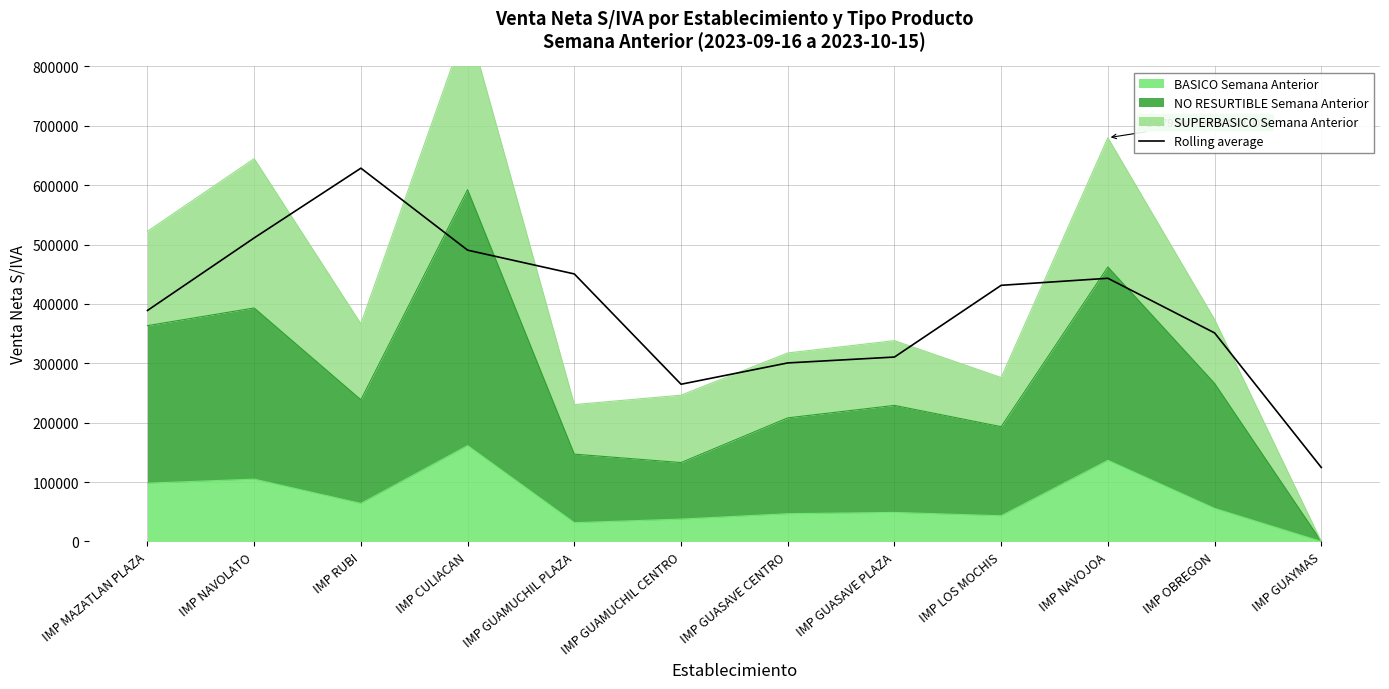

The chart shows a value of 511219.4 at IMP NAVOLATO. True or false?

True